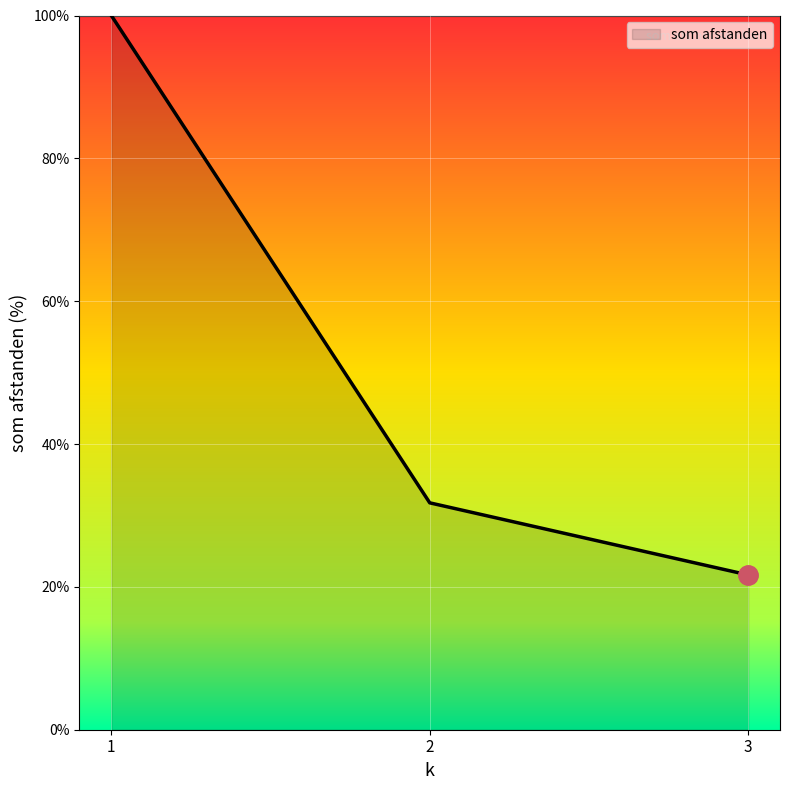

The chart shows a value of 31.8 at 2. True or false?

True